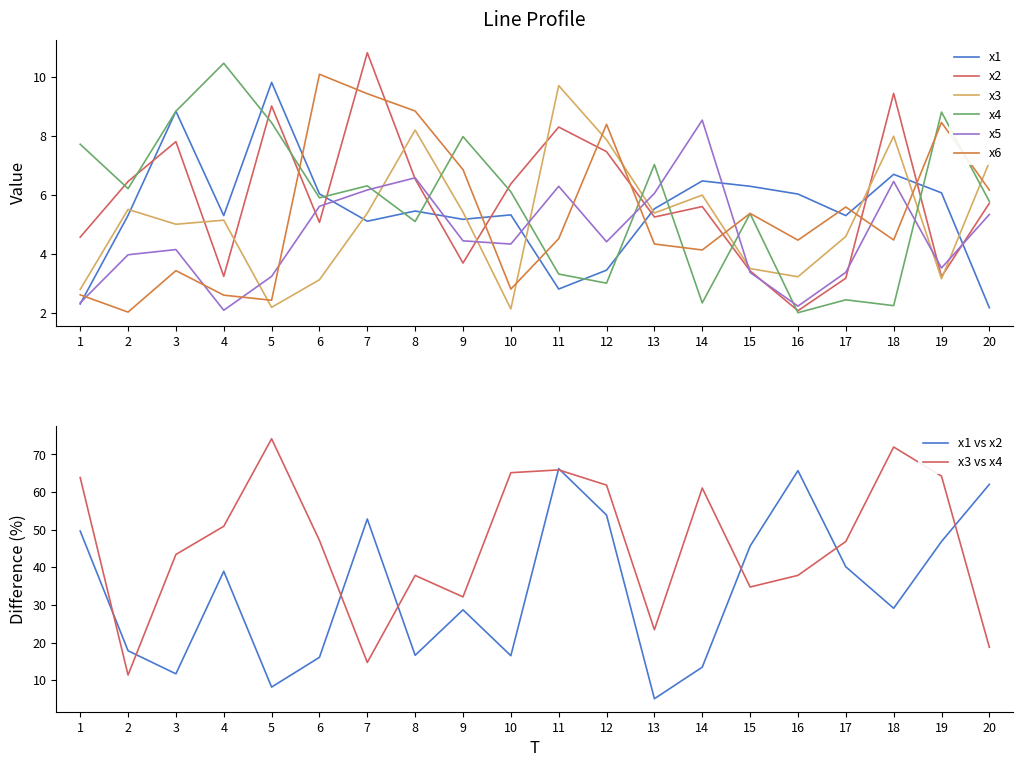

Which label corresponds to the smallest value in the chart?

16